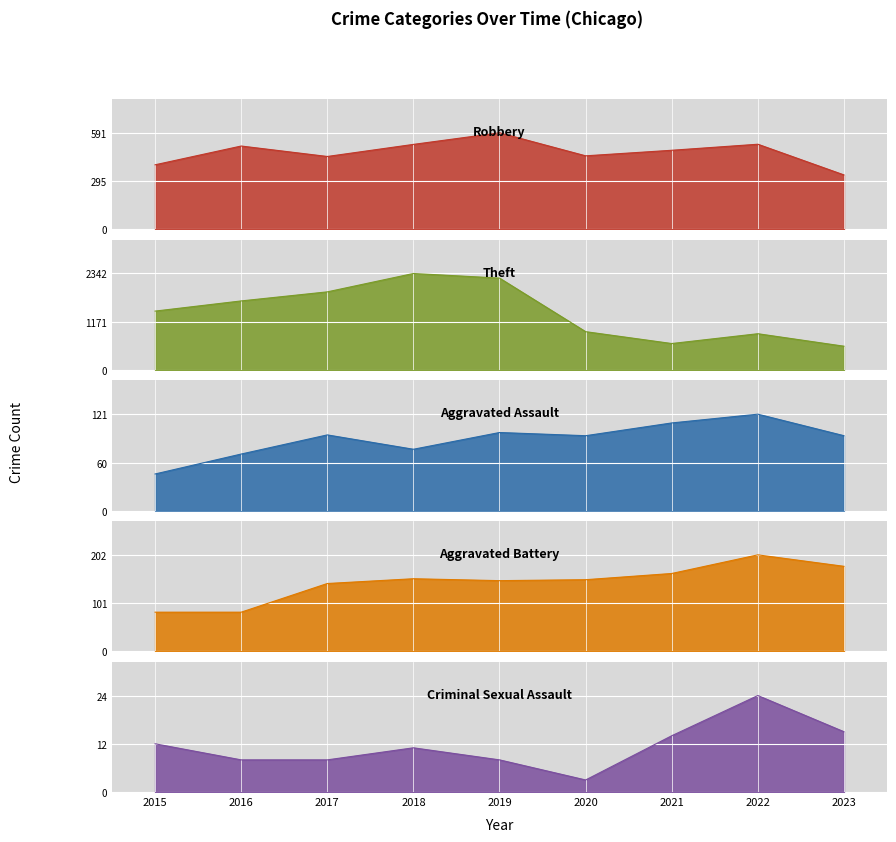

Between 2015 and 2017, which is larger?

2017